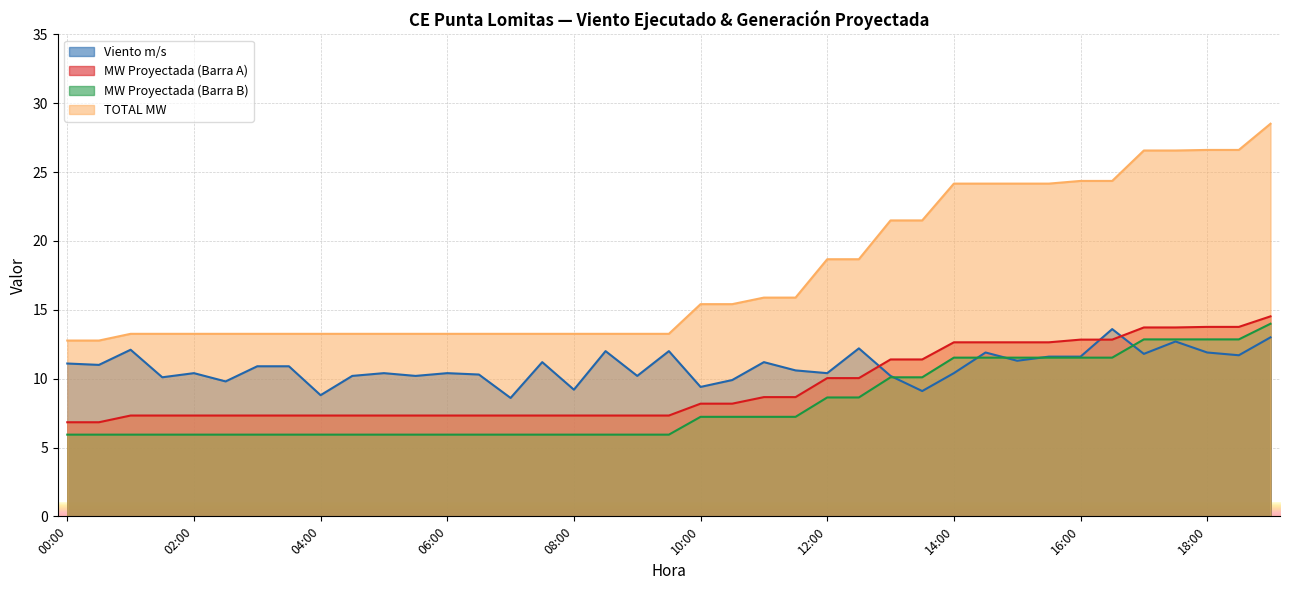

What value does the MW Proyectada (Barra B) series have at 19:00?

14.0